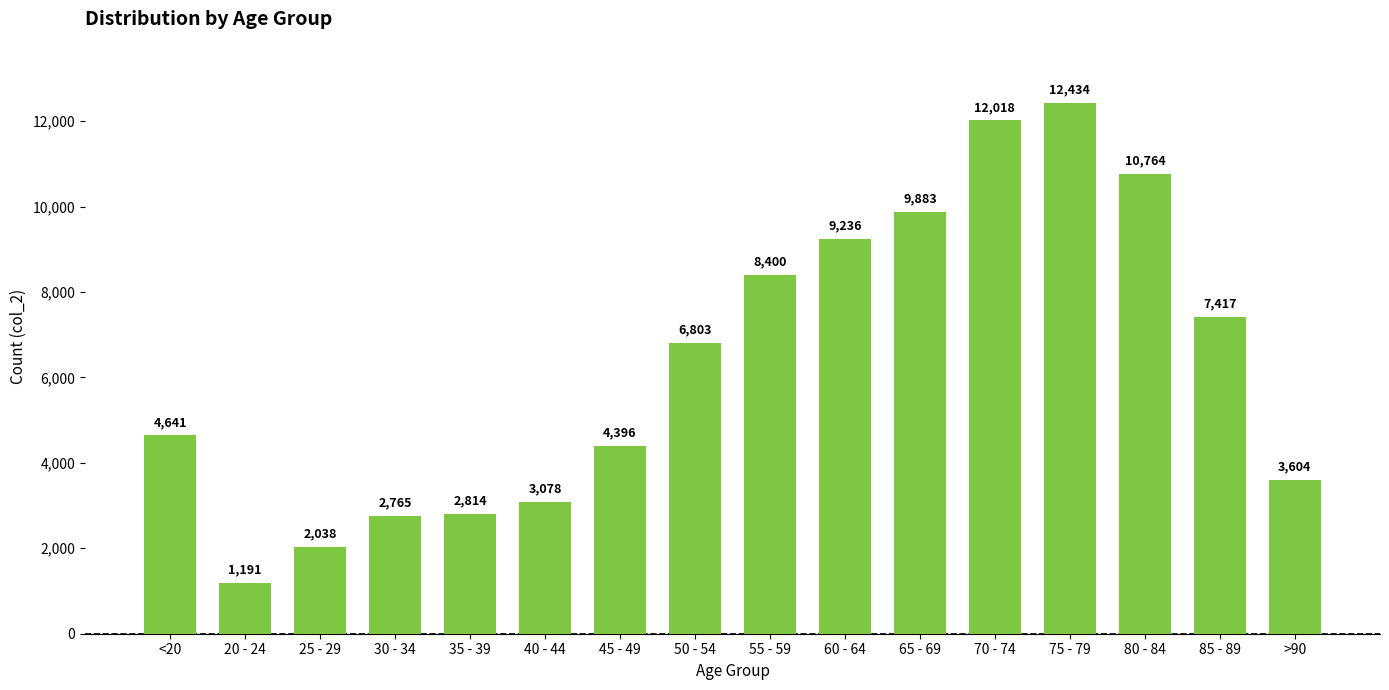

The chart shows a value of 6495 at 45 - 49. True or false?

False